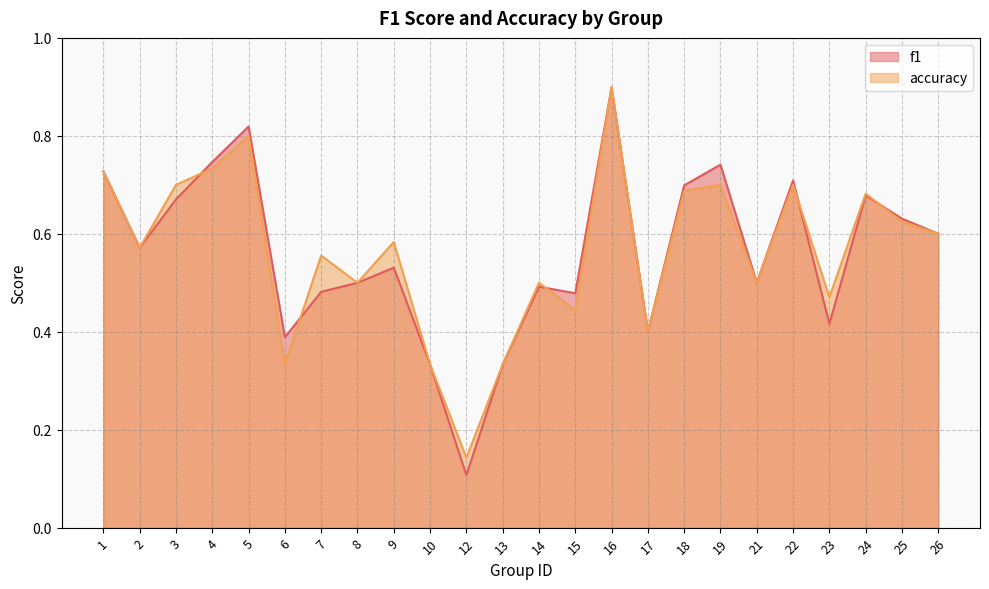

What is the sum of all f1 values?

13.5